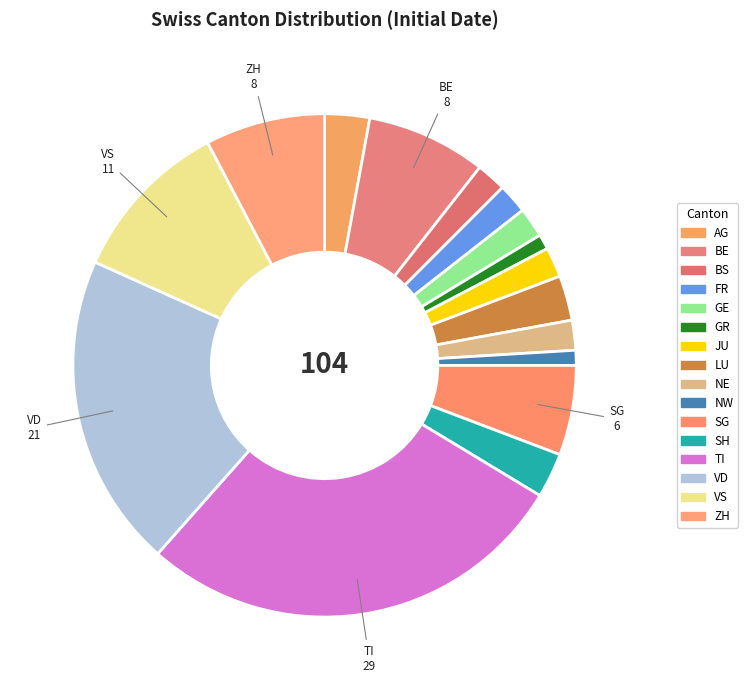

How many slices are in this pie chart?

16